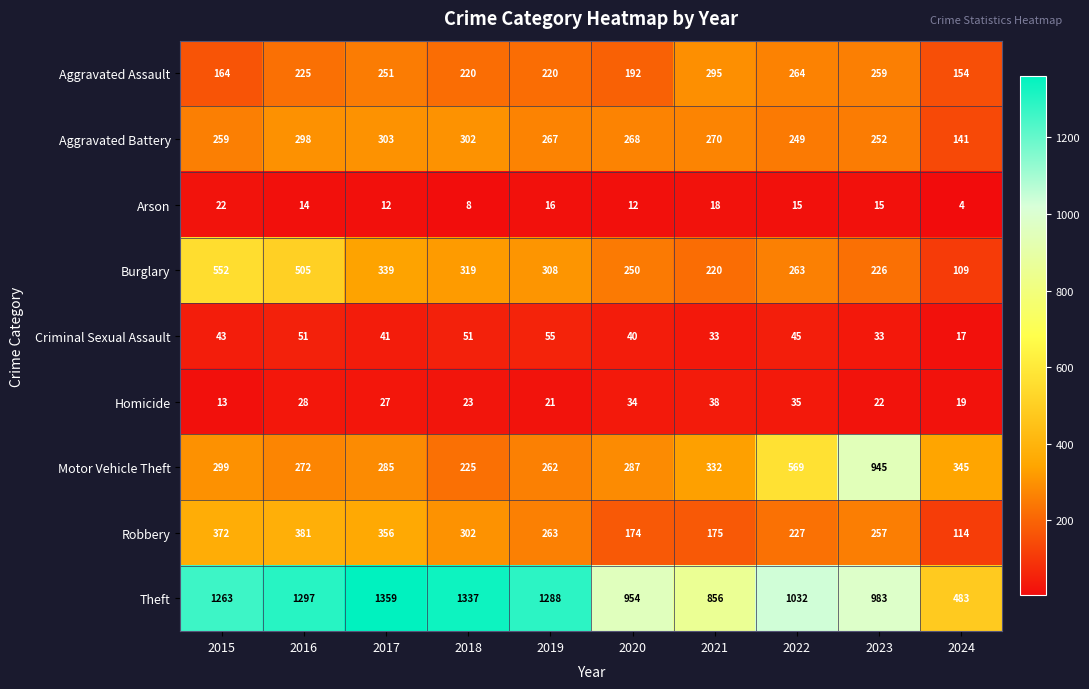

Is it true that Burglary equals 137 at 2016?

False